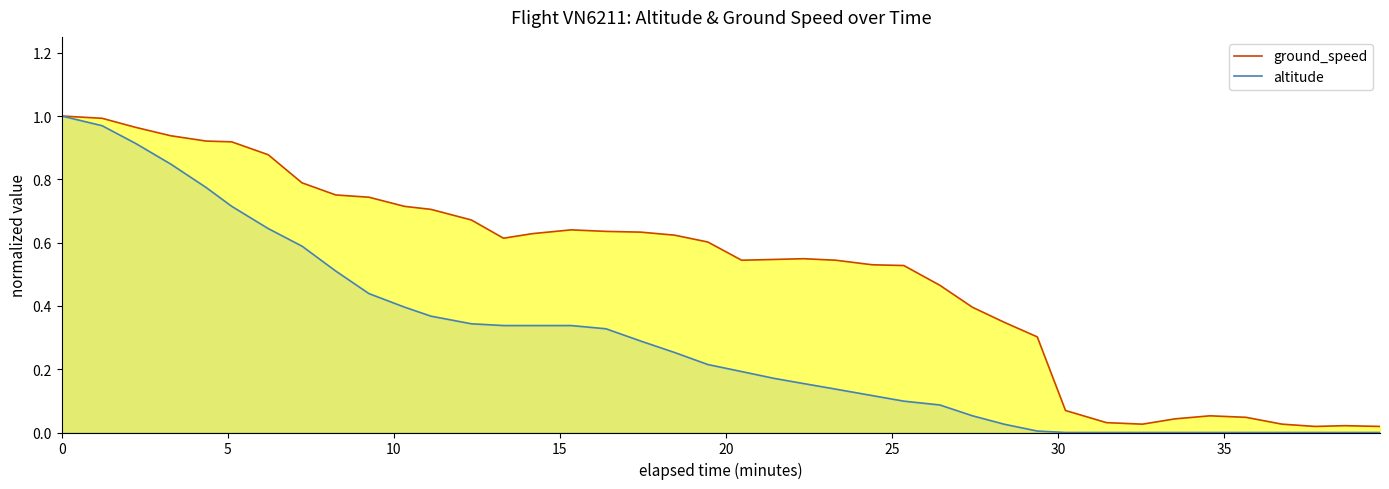

Which series has the largest total across all categories?

ground_speed